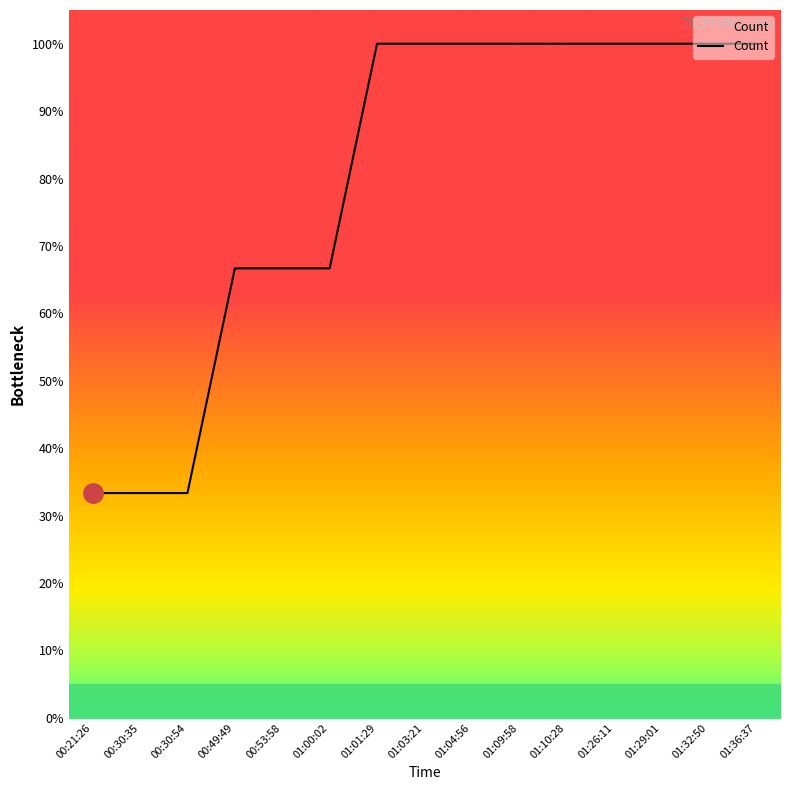

Is this an area chart (filled region under the line)?

No